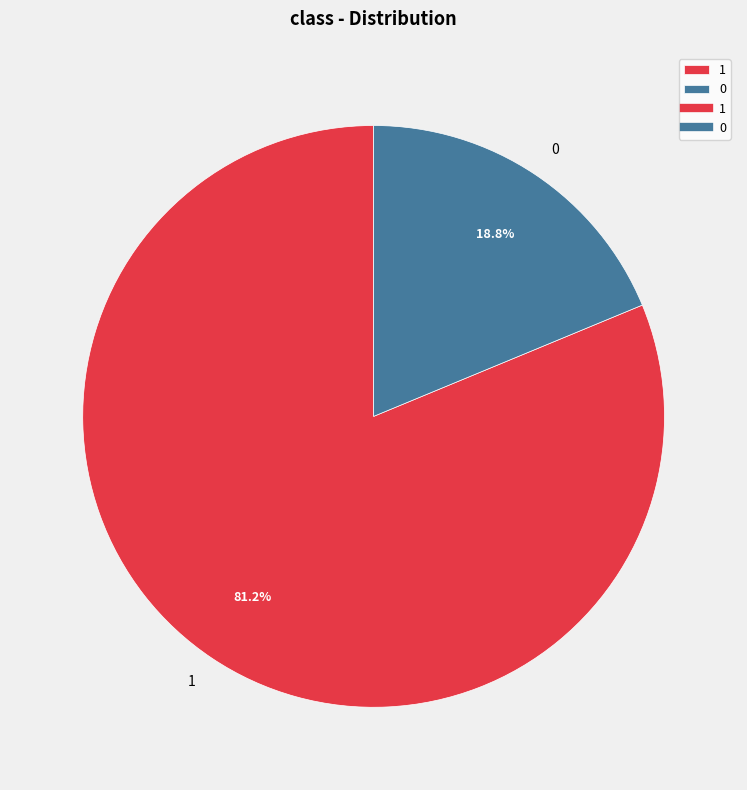

The 0 slice represents 28% of the pie. True or false?

False